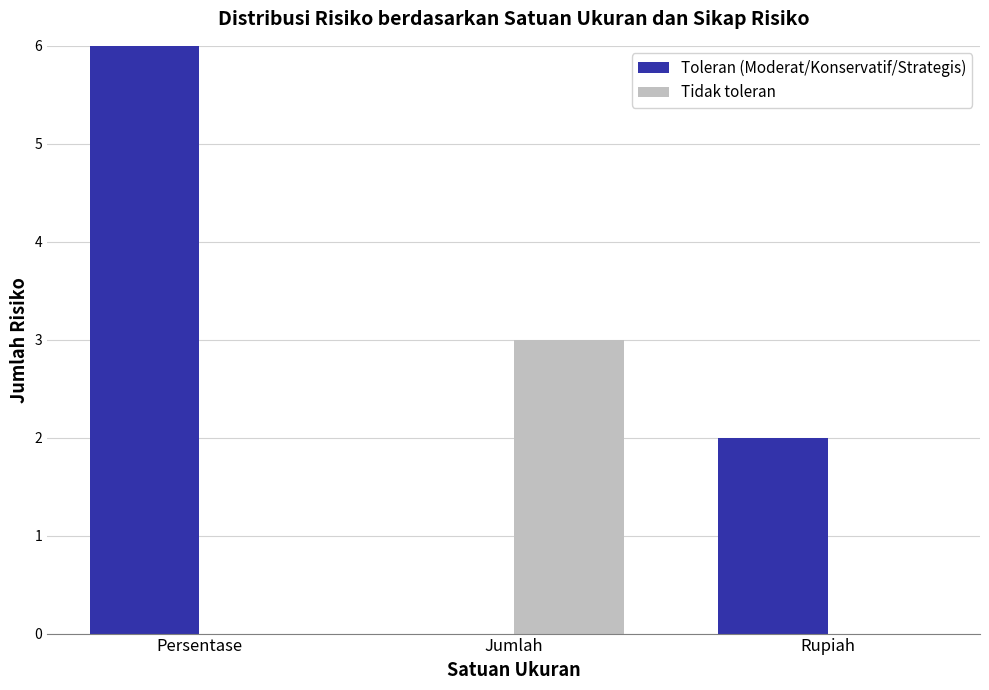

How many values in the Toleran (Moderat/Konservatif/Strategis) series are below 2?

1